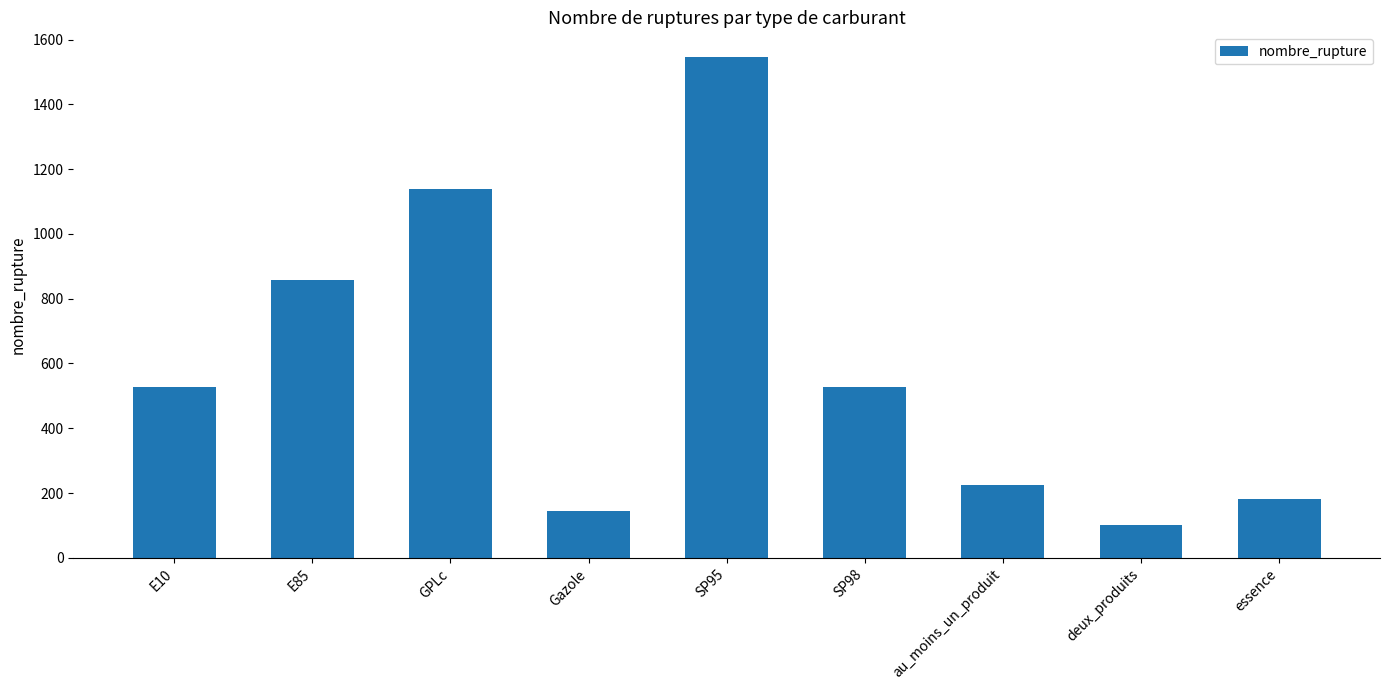

What is the sum of the values at SP98 and E85?

1384